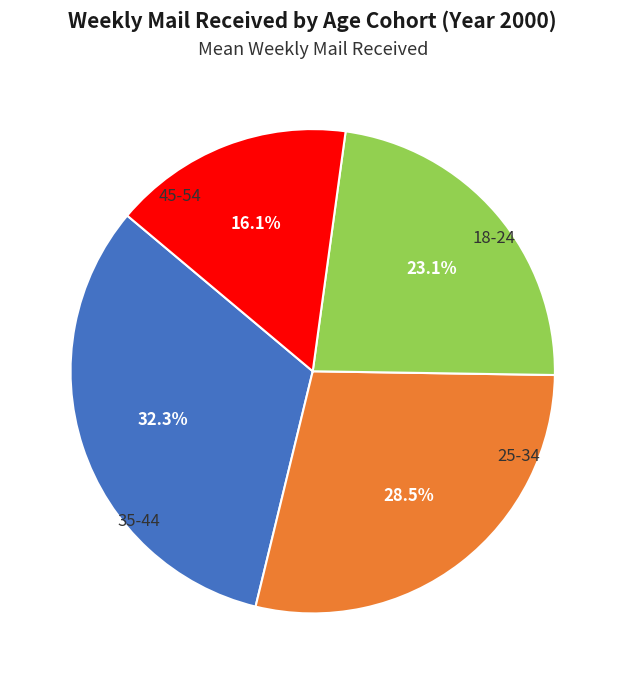

Count the number of slices in the pie.

4